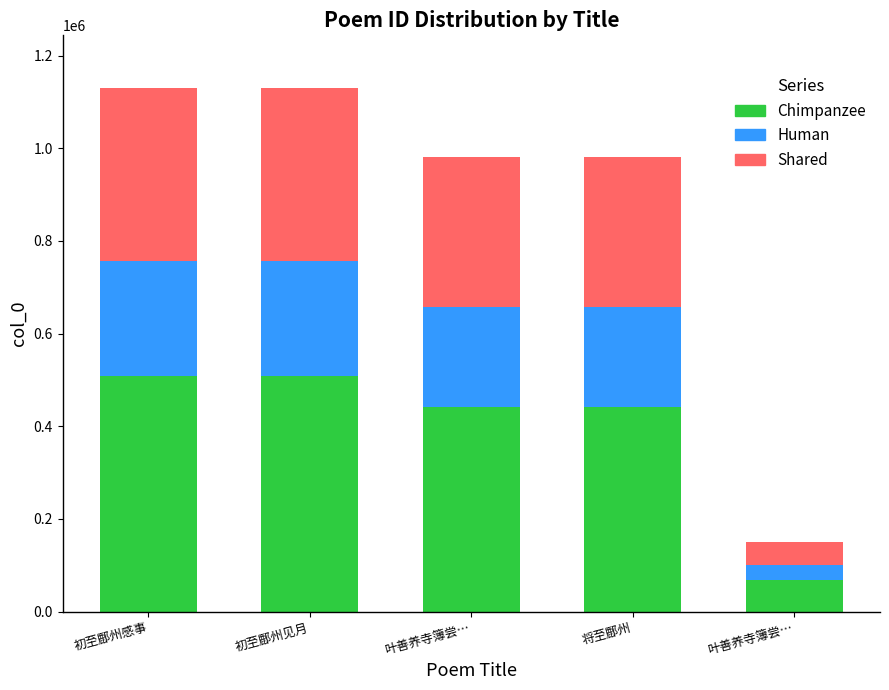

Which series has the largest range (max minus min)?

Chimpanzee